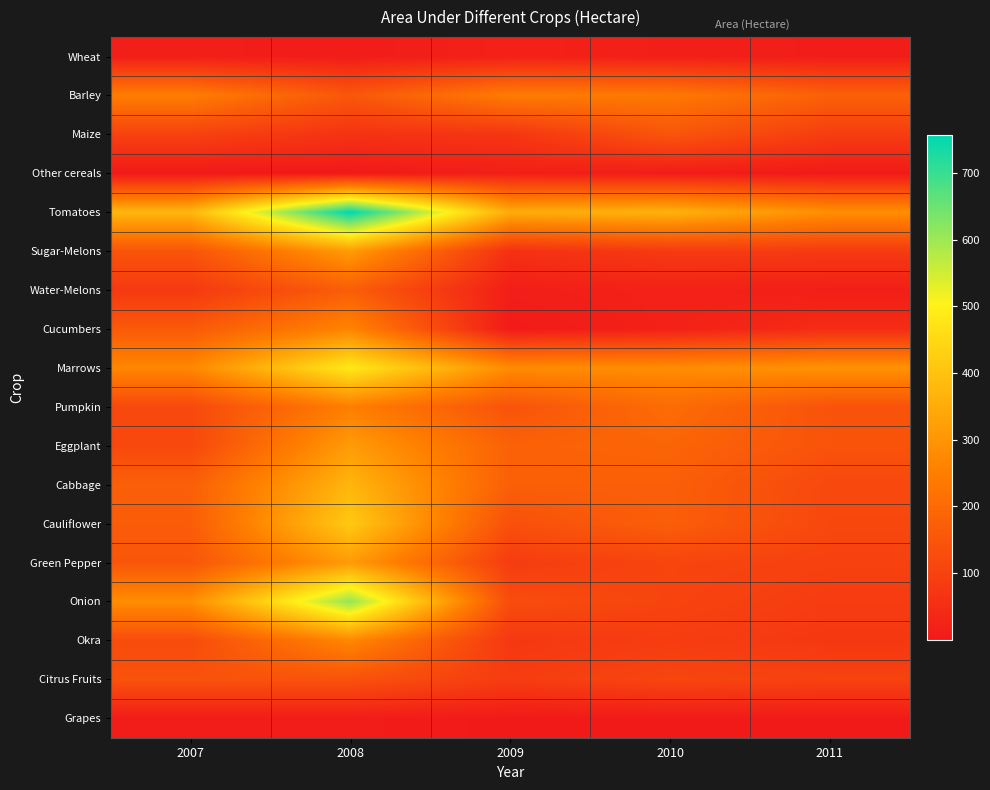

Which series has the largest total across all categories?

Tomatoes